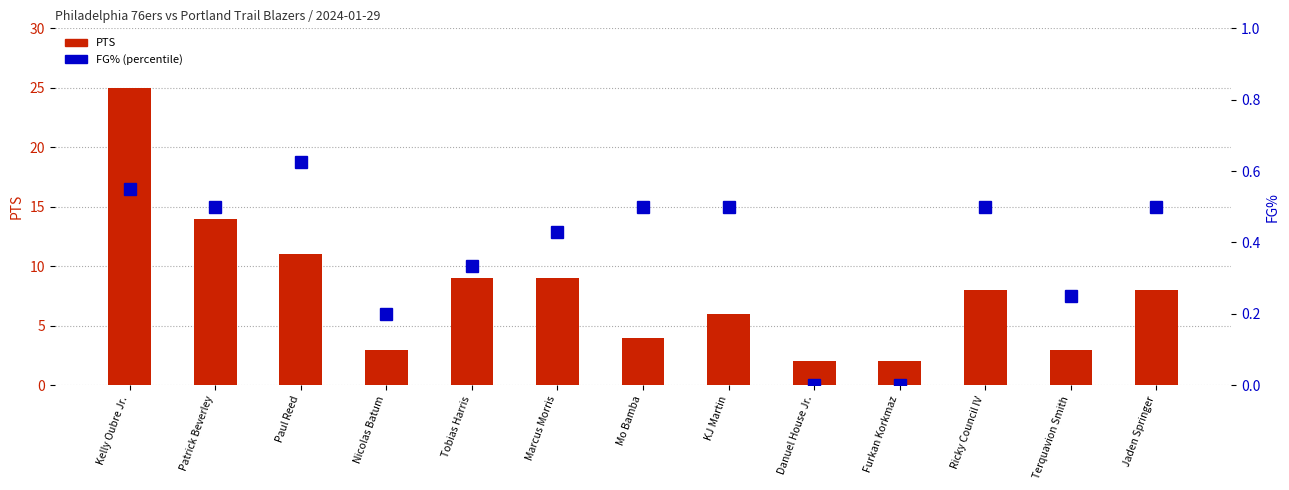

Count the number of categories in the chart.

13